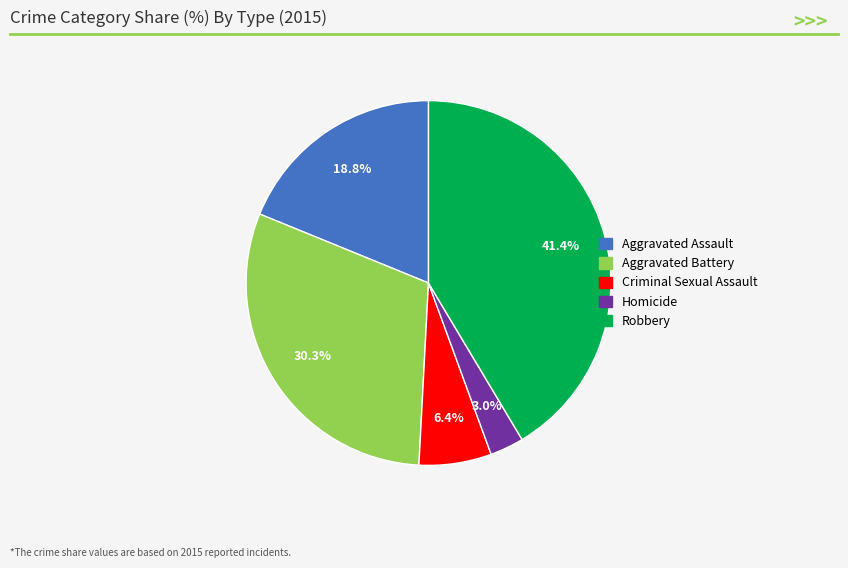

What percentage is the Homicide slice, to the nearest percent?

3%